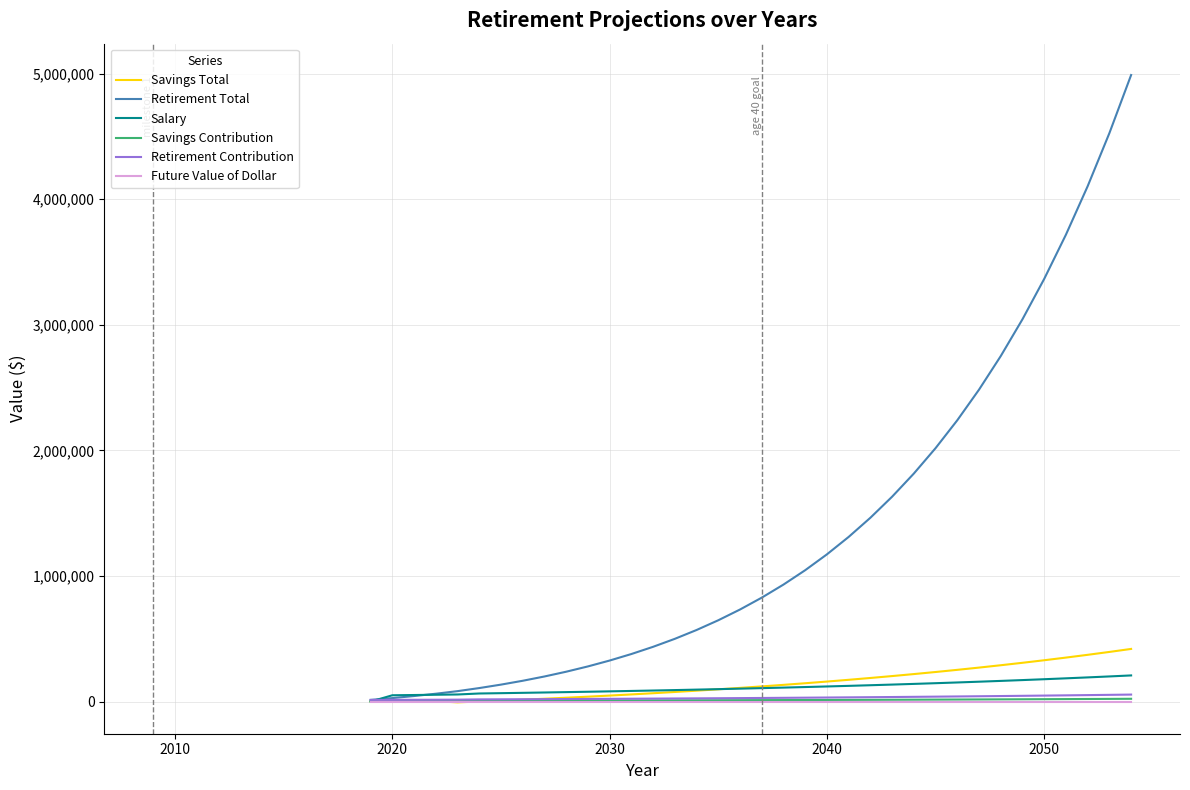

Which series has the widest spread of values?

Retirement Total